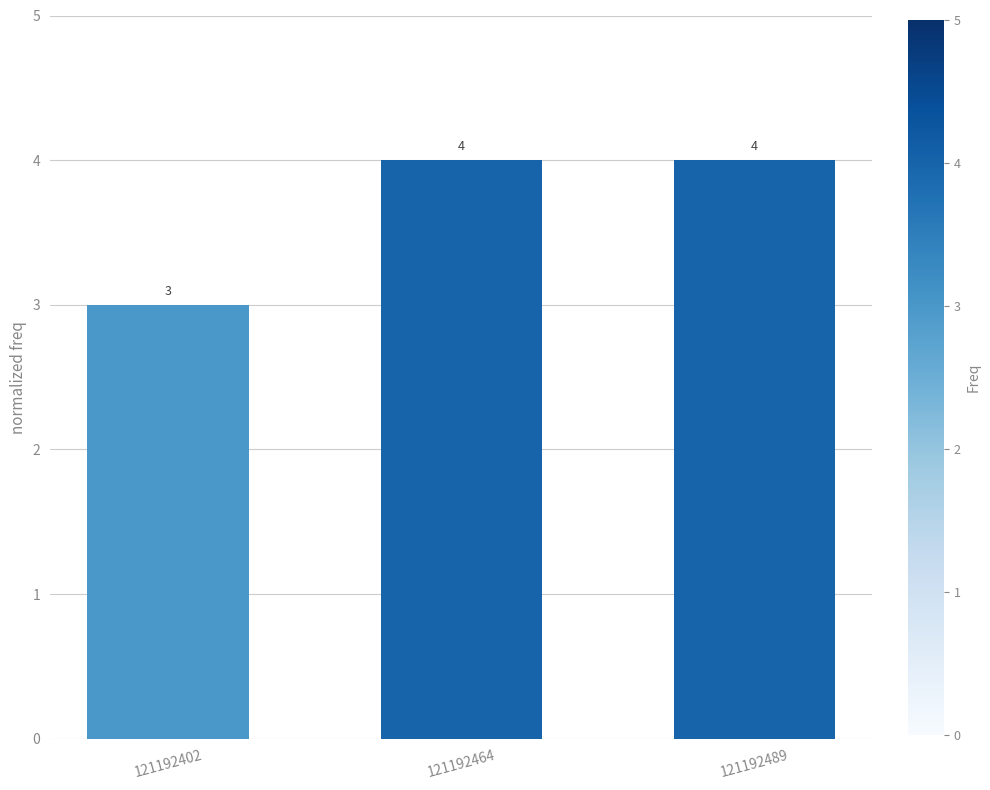

Where is the data nearest to the value 3?

121192402